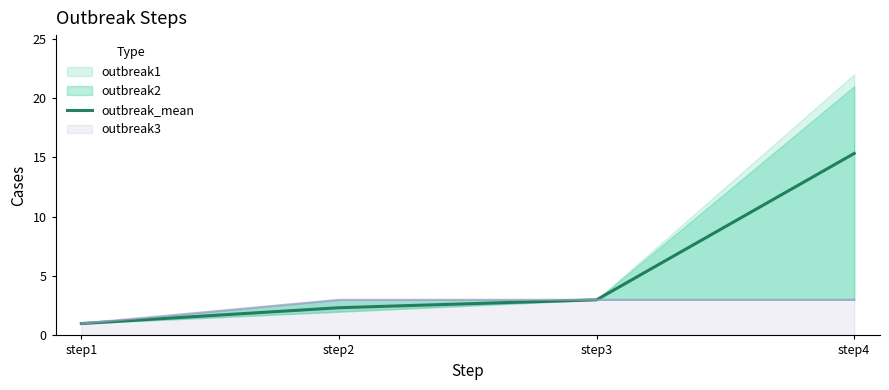

What is the value of the 3rd point from the left?

3.0